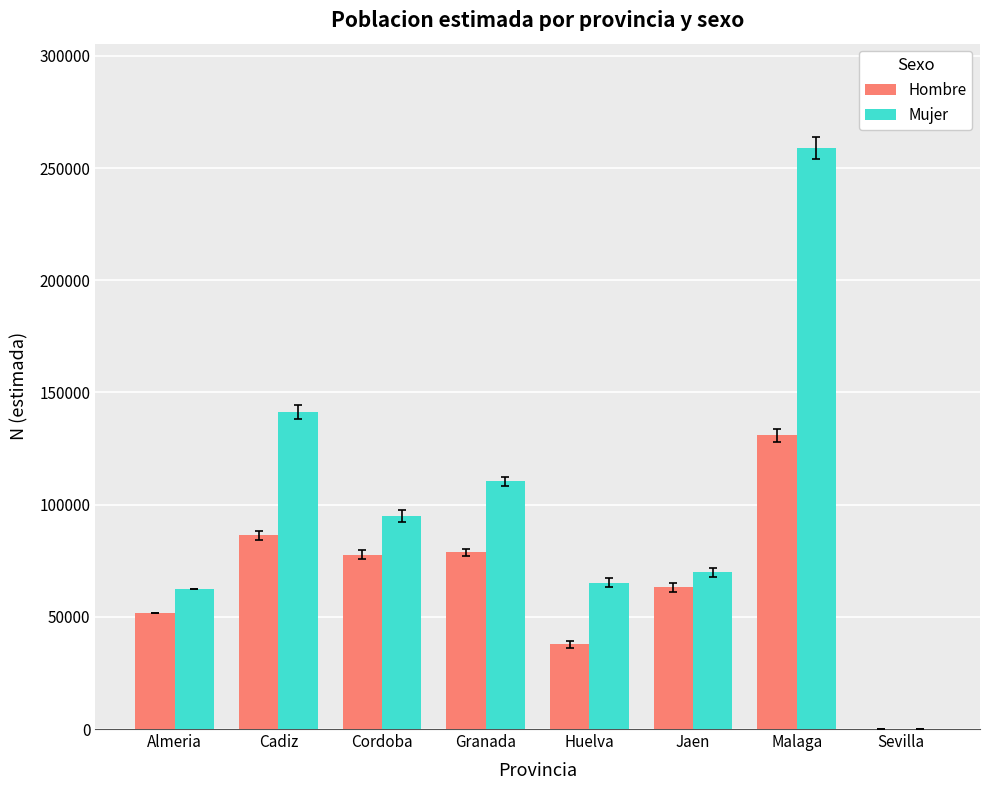

Which series changed the most between Almeria and Cadiz?

Mujer